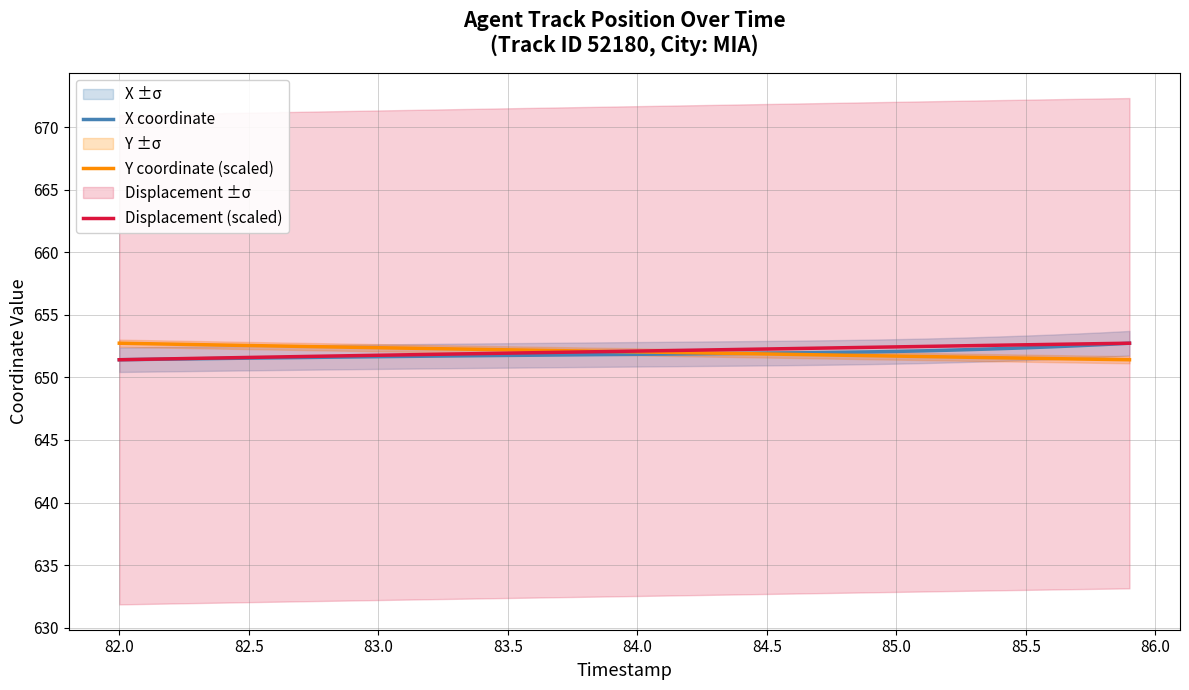

What is the minimum value for Displacement (scaled)?

651.4